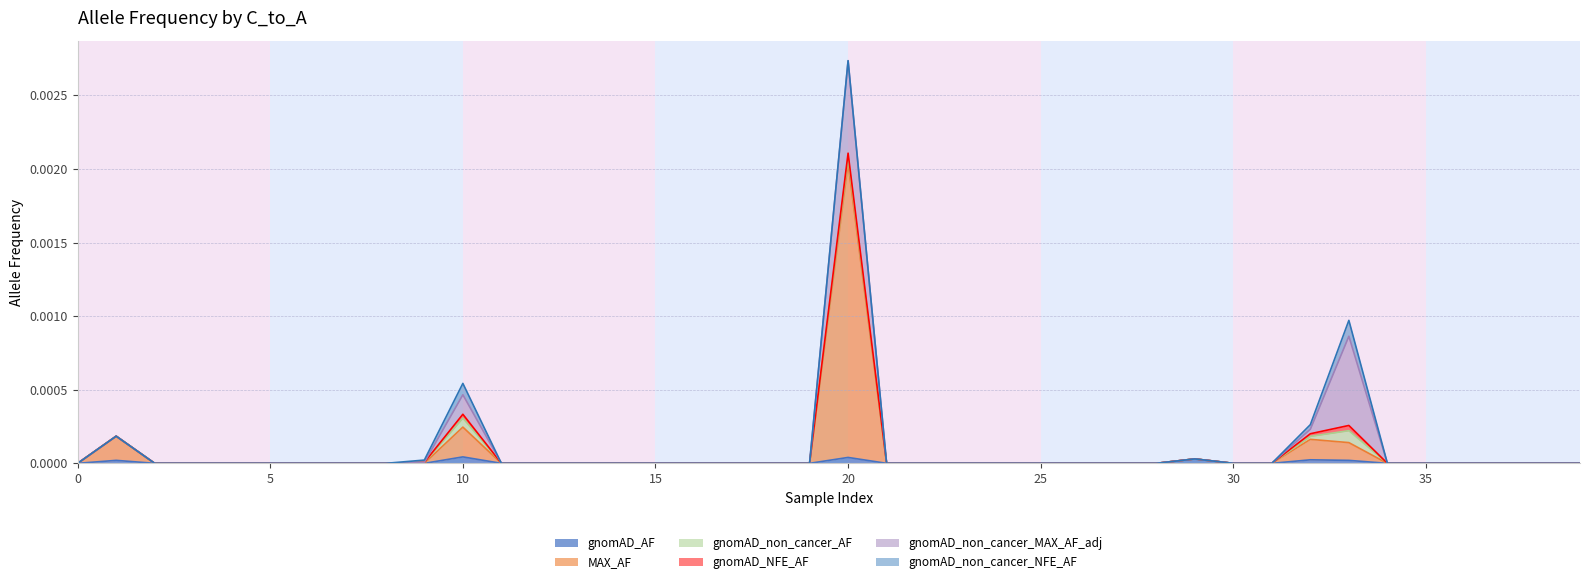

Is it true that gnomAD_non_cancer_AF equals 0.0 at 11?

False